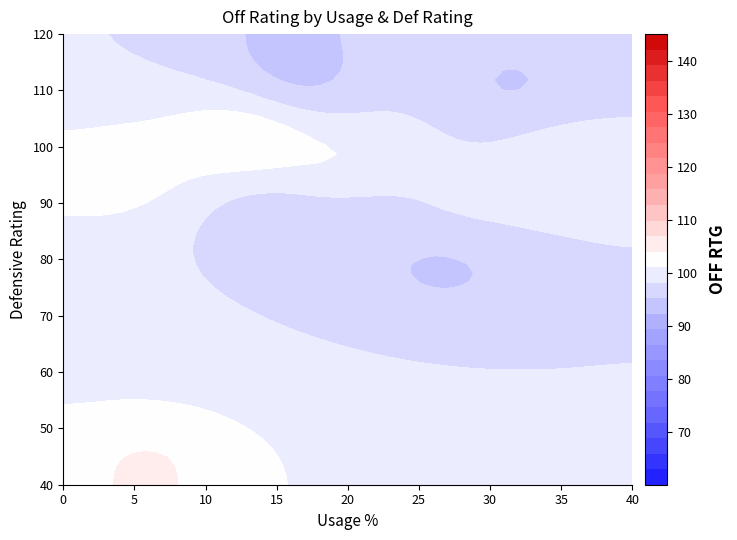

At which category is the sum across all series the highest?

12